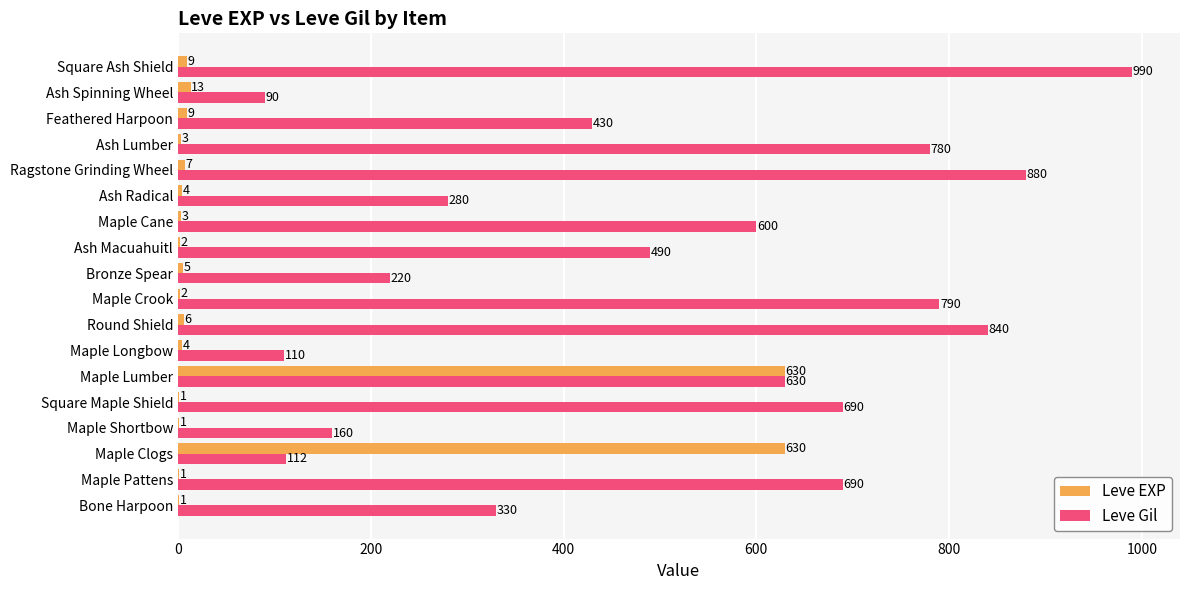

What is the total value across all series at Round Shield?

846